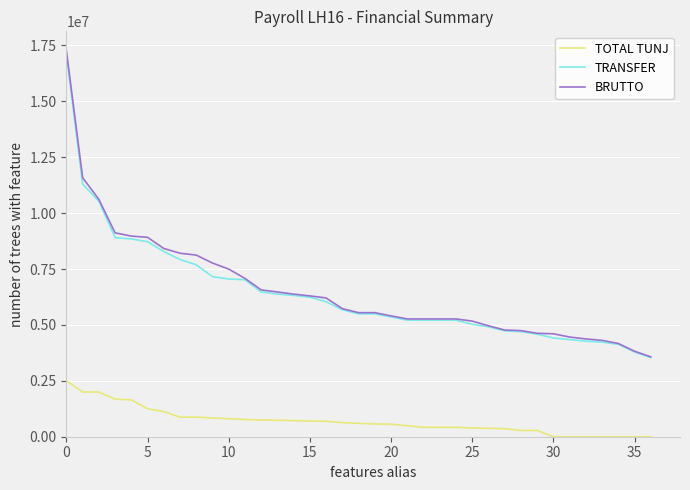

How many lines are shown in the chart?

3